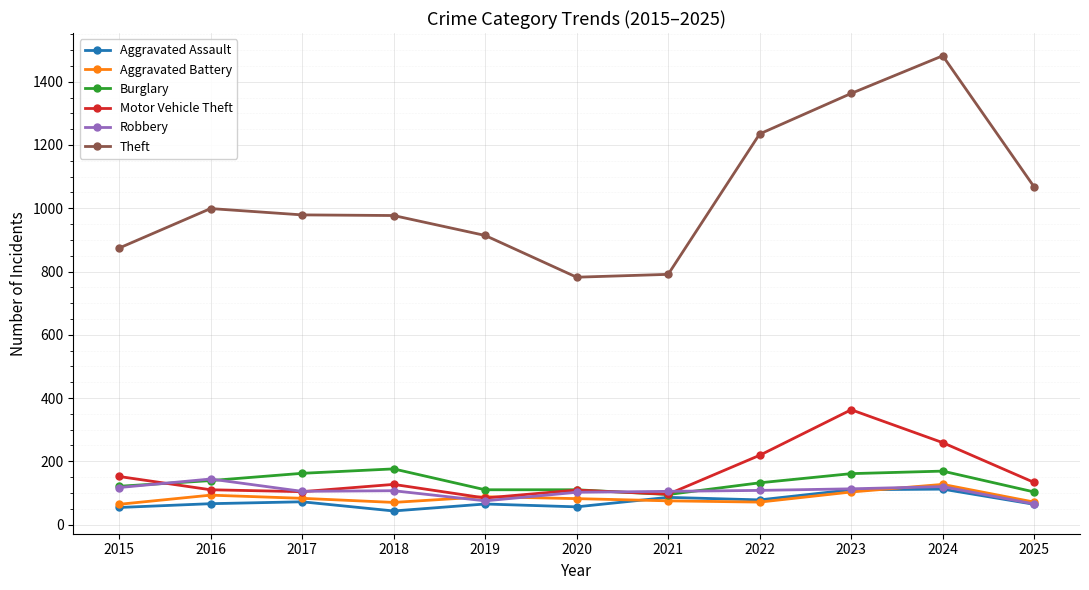

How many lines are shown in the chart?

6